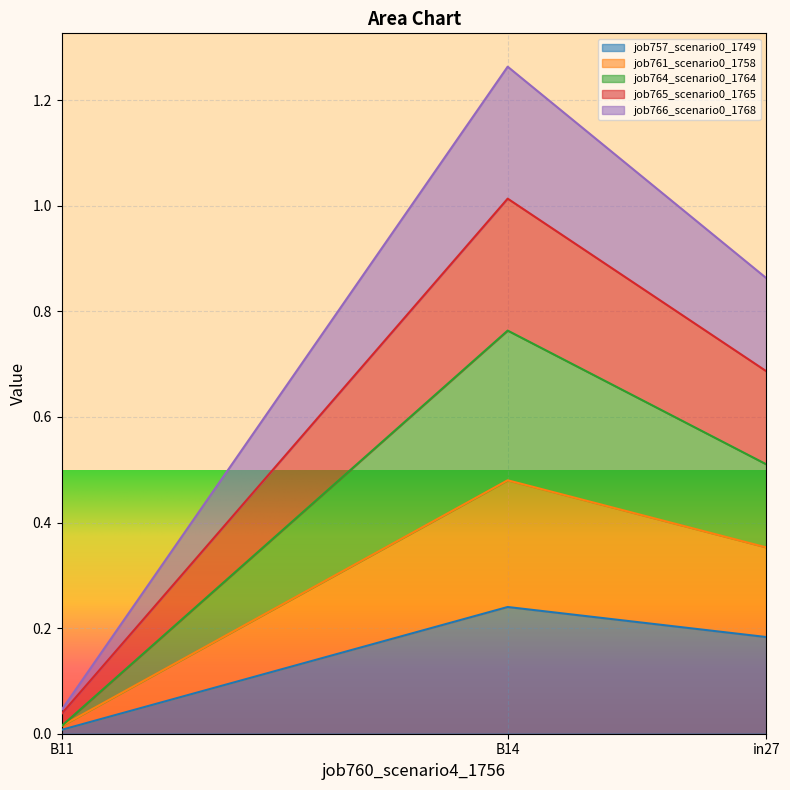

What is the highest value of the job757_scenario0_1749 series?

0.2